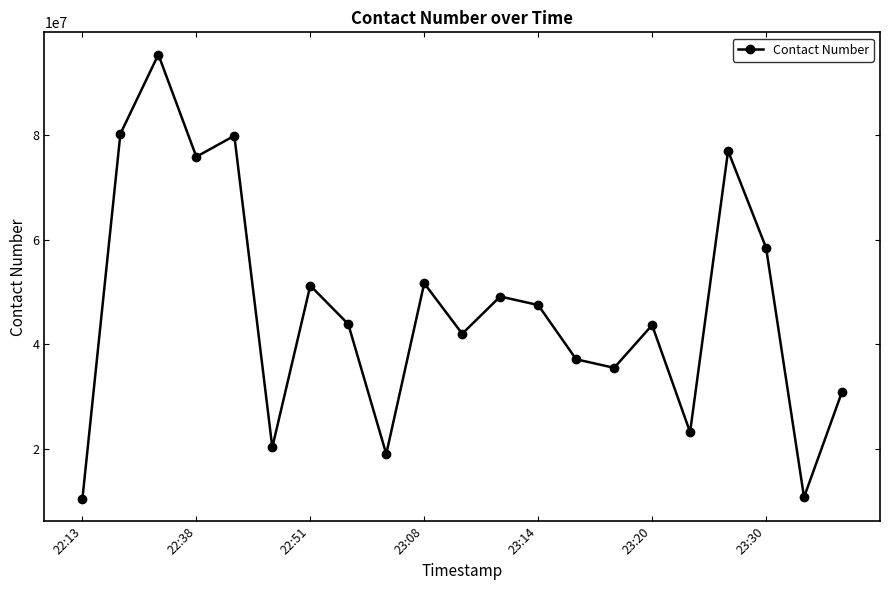

What is the value of the 3rd point from the left?

95466287